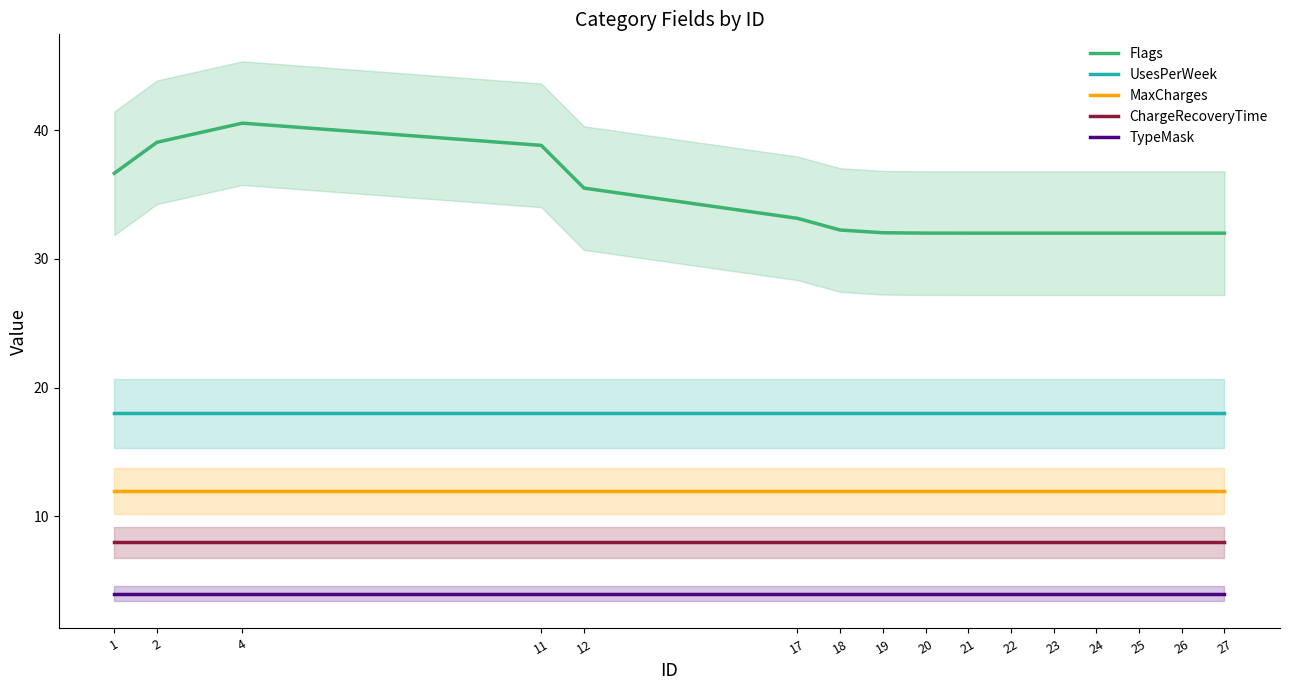

Is it true that ChargeRecoveryTime equals 14.2 at 22?

False